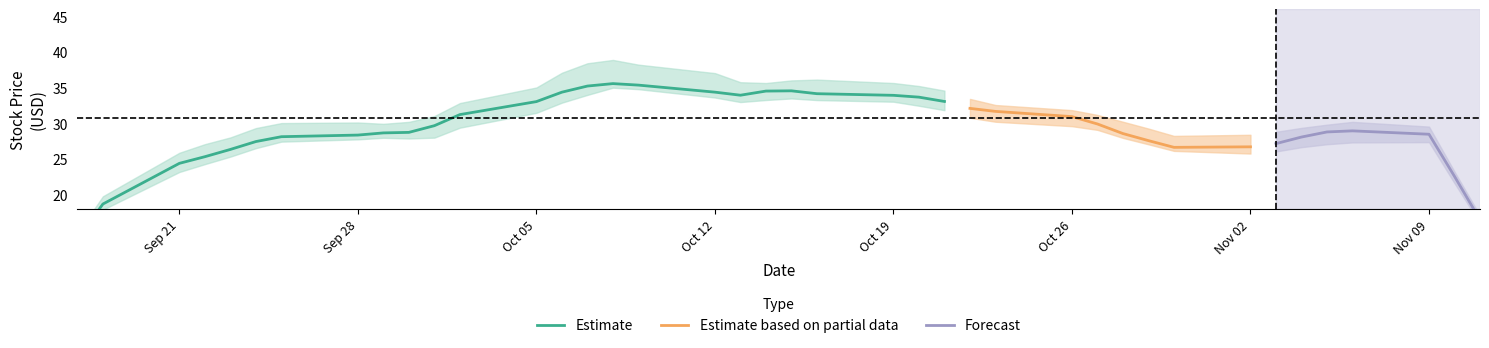

How many lines are shown in the chart?

3